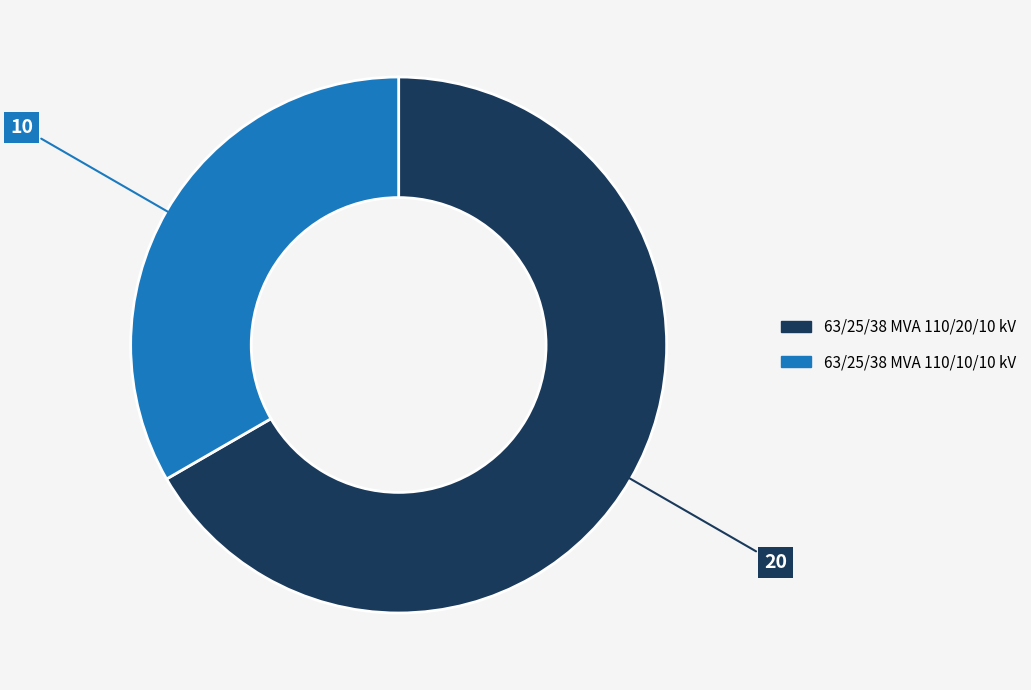

What is the ratio of the value at 63/25/38 MVA 110/20/10 kV to the value at 63/25/38 MVA 110/10/10 kV?

2.0